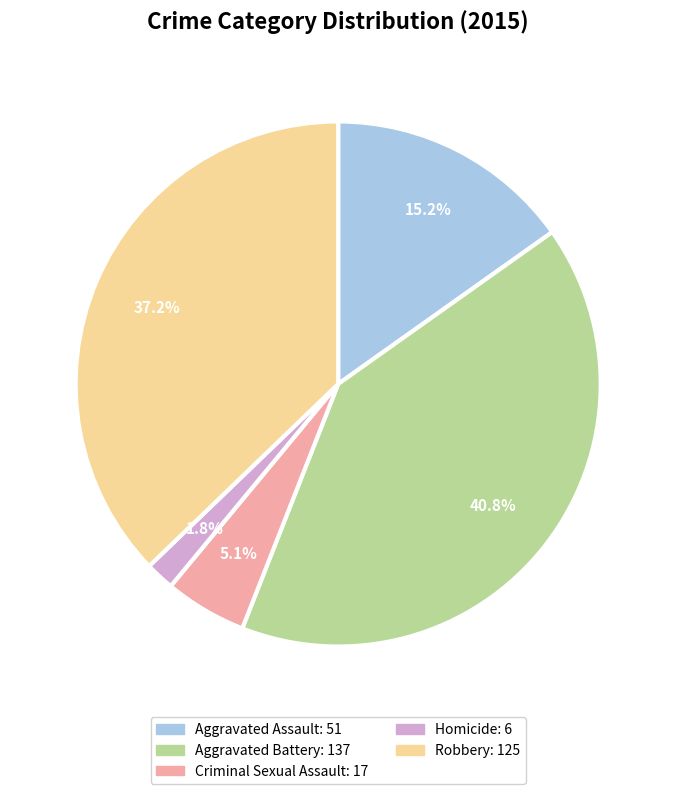

To the nearest percent, what is the difference between the largest and smallest slice percentages?

39%